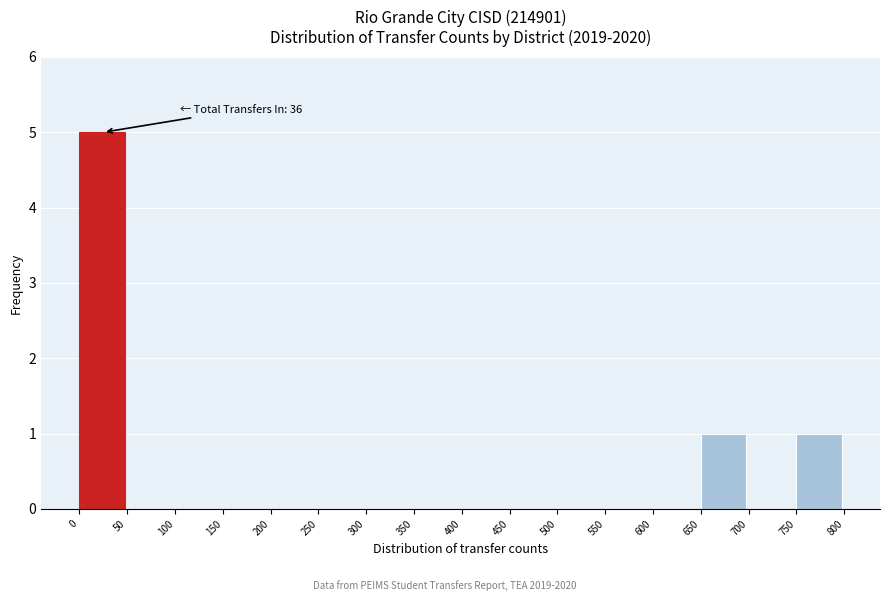

Over which range of the x-axis is the bar tallest?

0 to 50